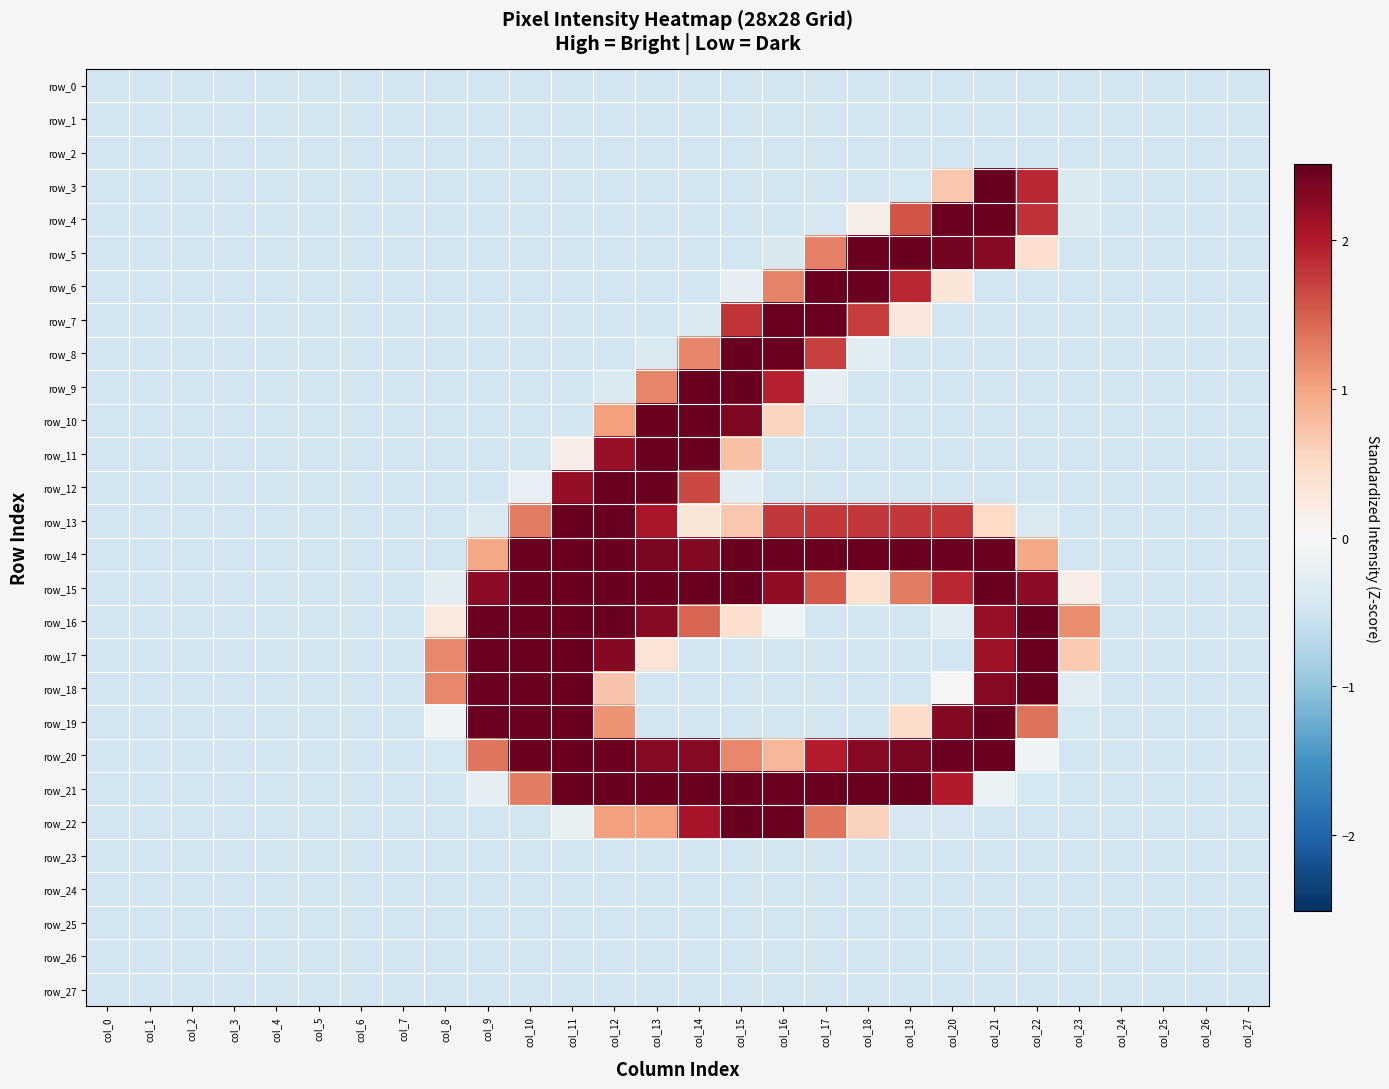

What is the difference between the highest and lowest values at col_15?

3.0